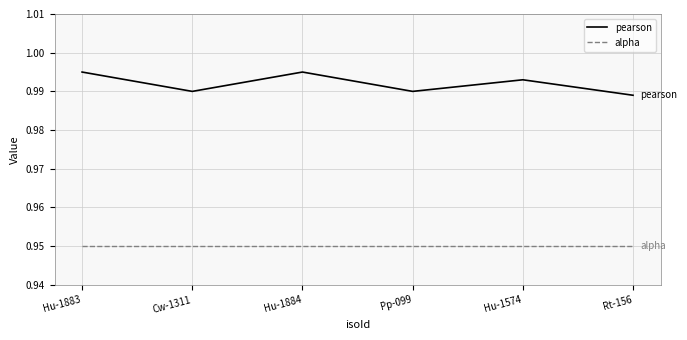

At how many categories does at least one series exceed 0?

6